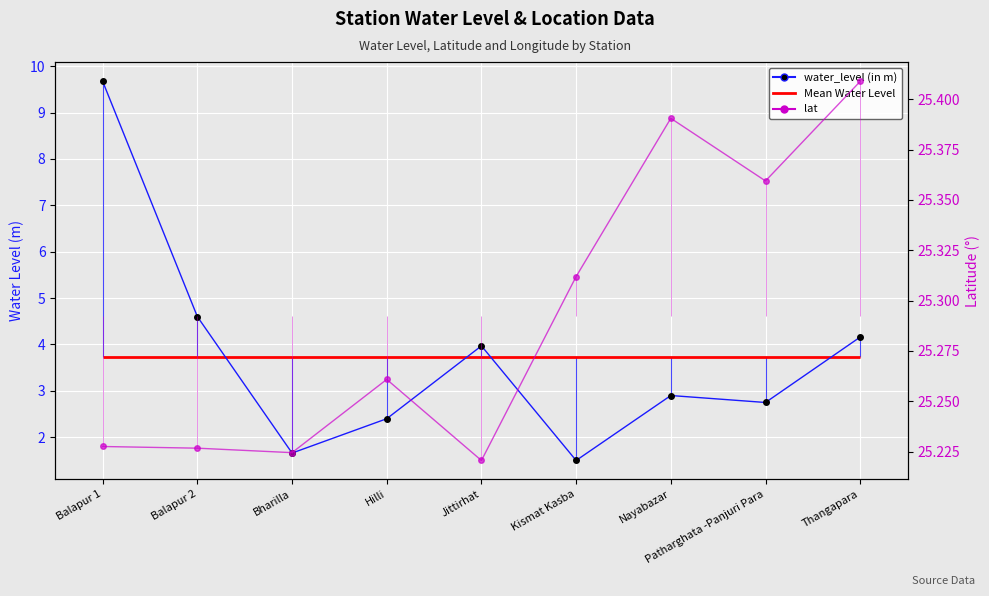

True or false: lat and water_level (in m) cross at least once.

False